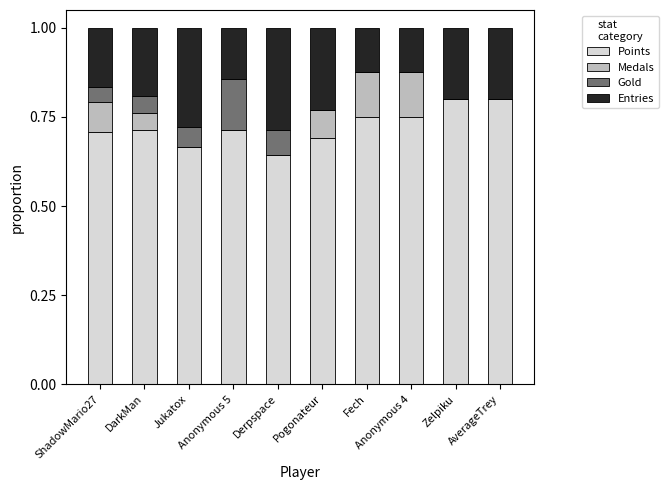

What is the sum of all Points values?

7.2